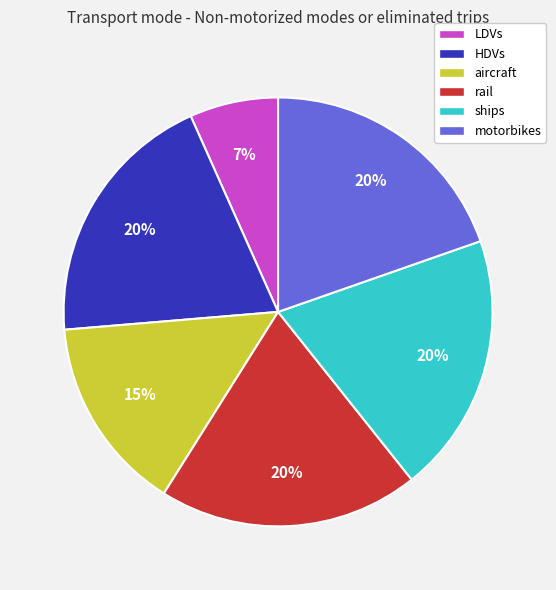

To the nearest percent, what is the average slice percentage?

17%